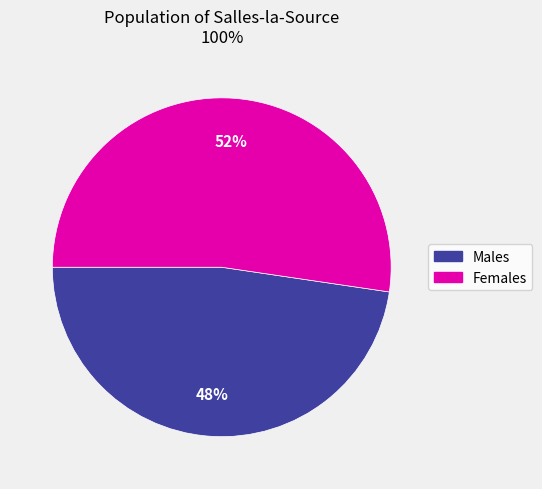

Does any single category account for the majority?

Yes